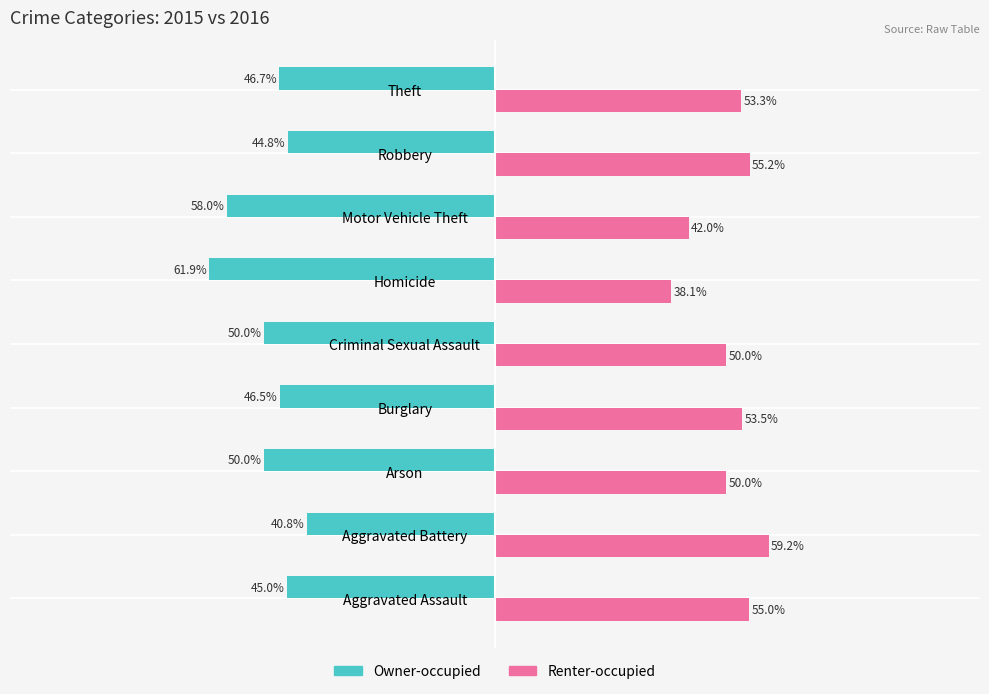

Rank the series by their average value, from highest to lowest.

Renter-occupied, Owner-occupied